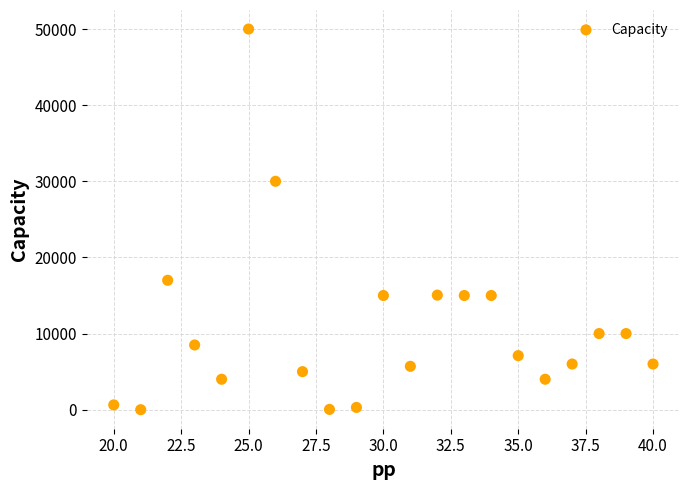

What is the range of Y values (max minus min)?

49998.2